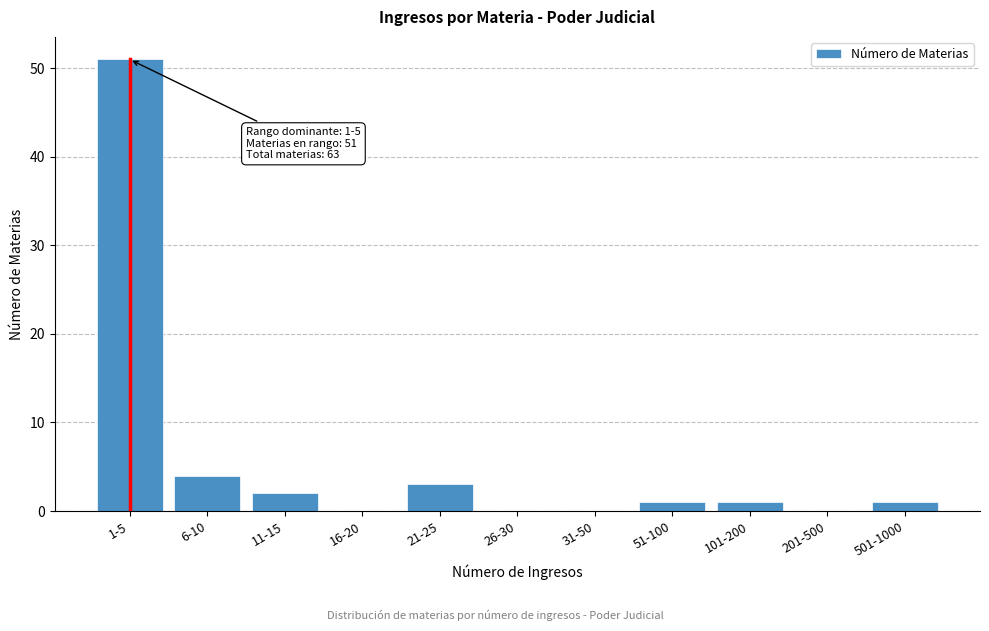

Reading right to left, what are all the values shown in this chart?

501-1000=1	201-500=0	101-200=1	51-100=1	31-50=0	26-30=0	21-25=3	16-20=0	11-15=2	6-10=4	1-5=51